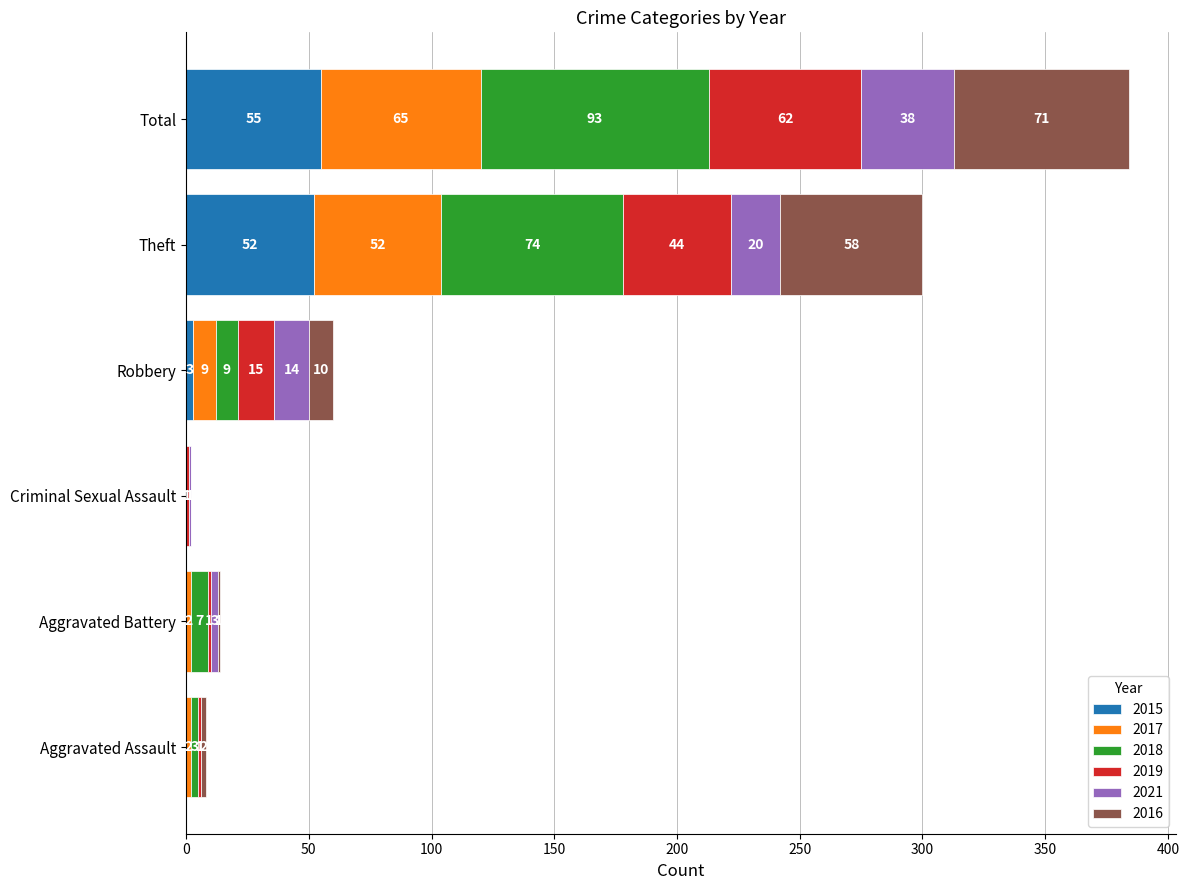

At which label does 2015 reach its peak?

Total